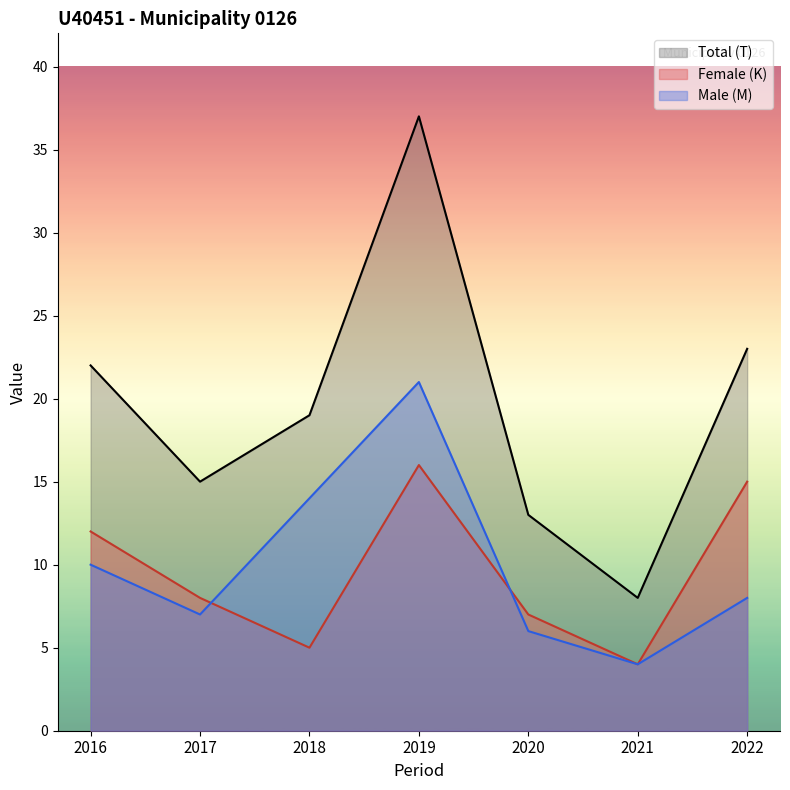

Which series changed the most between 2017 and 2018?

Male (M)